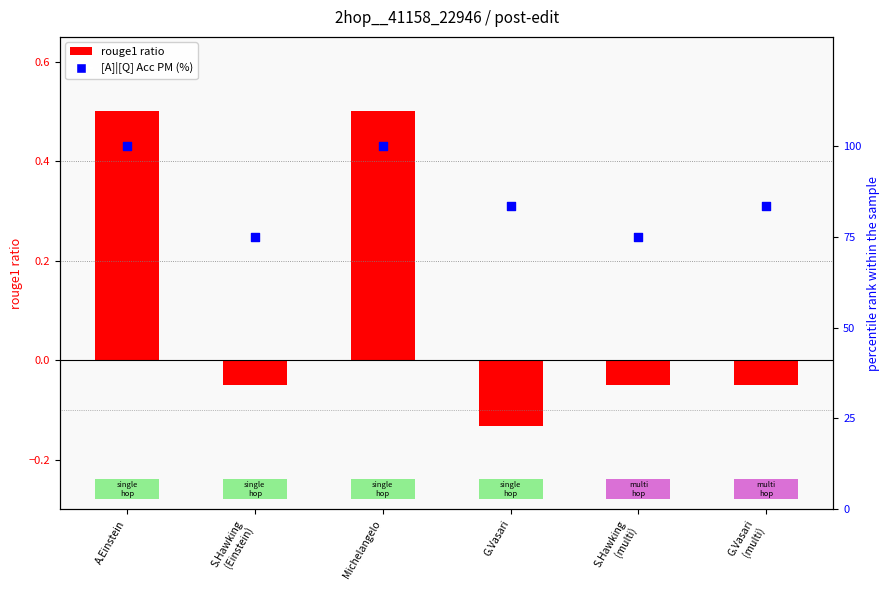

Which series contains the highest Y value?

[A]|[Q] Acc PM (%)